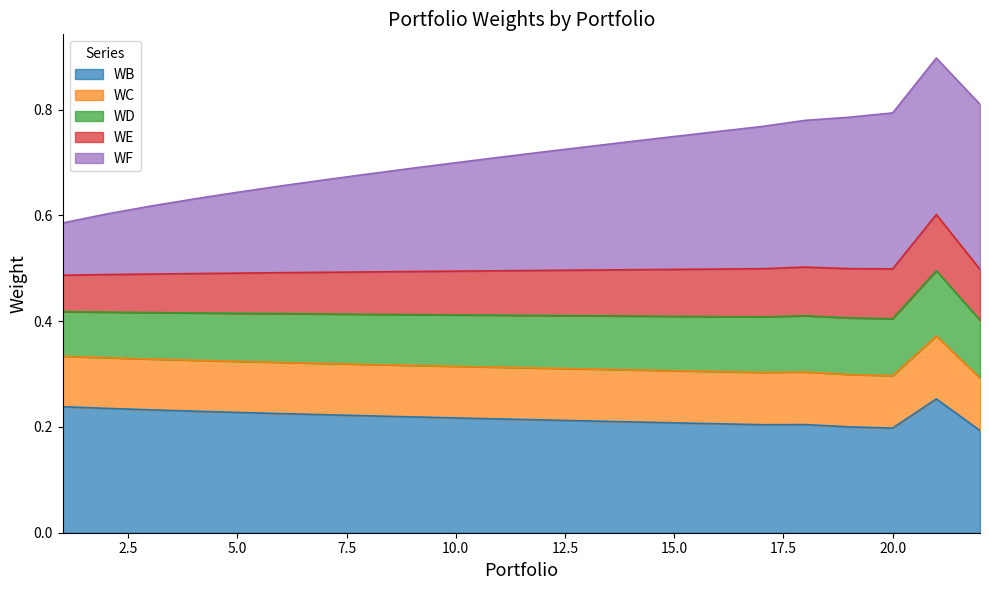

What are all the series names shown in the legend?

WB, WC, WD, WE, WF